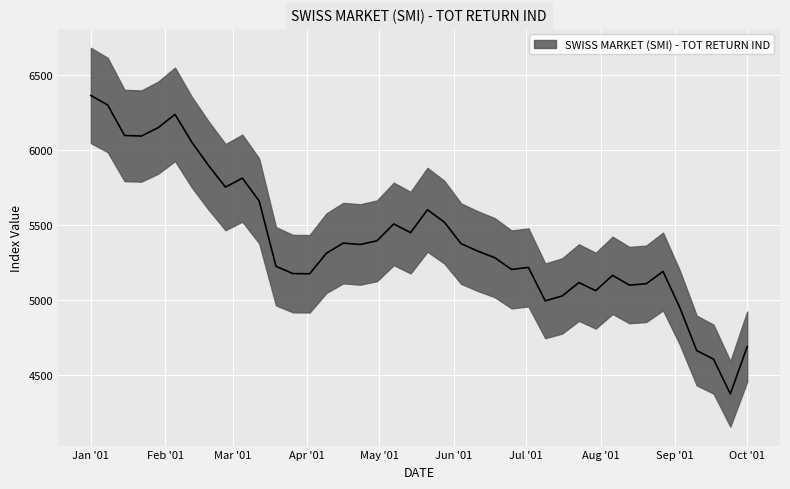

What is the difference between the values at 2001-08-27 and 2001-08-13?

90.7